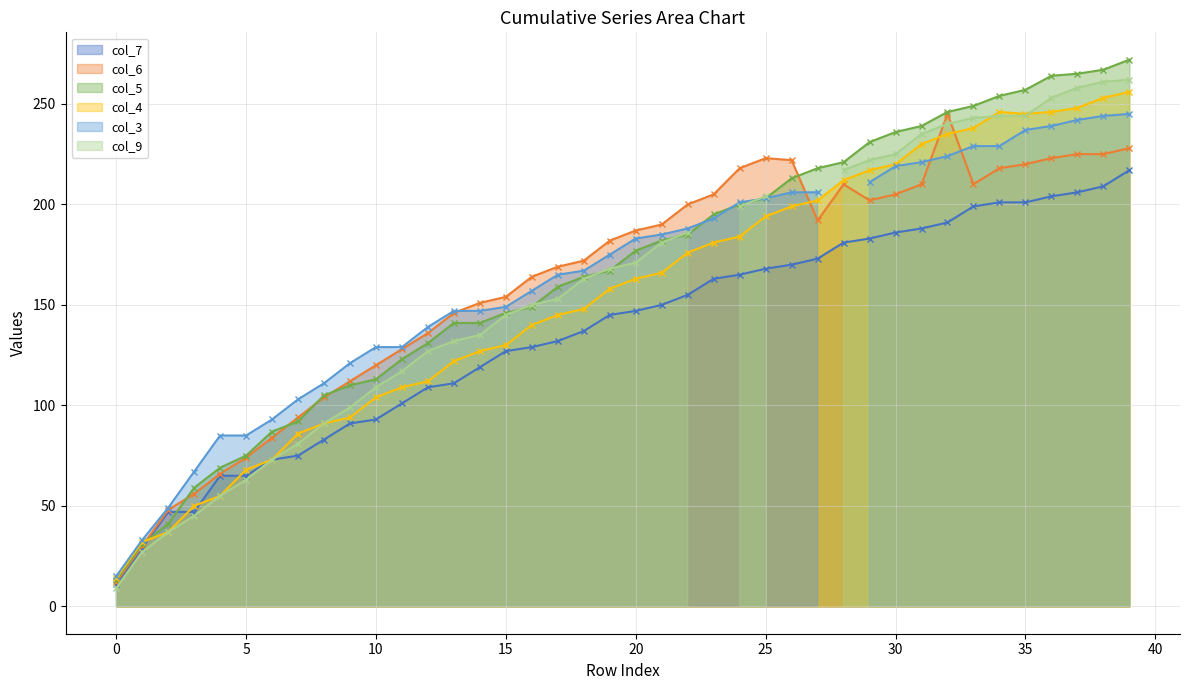

Is it true that col_5 equals 13 at 0?

True